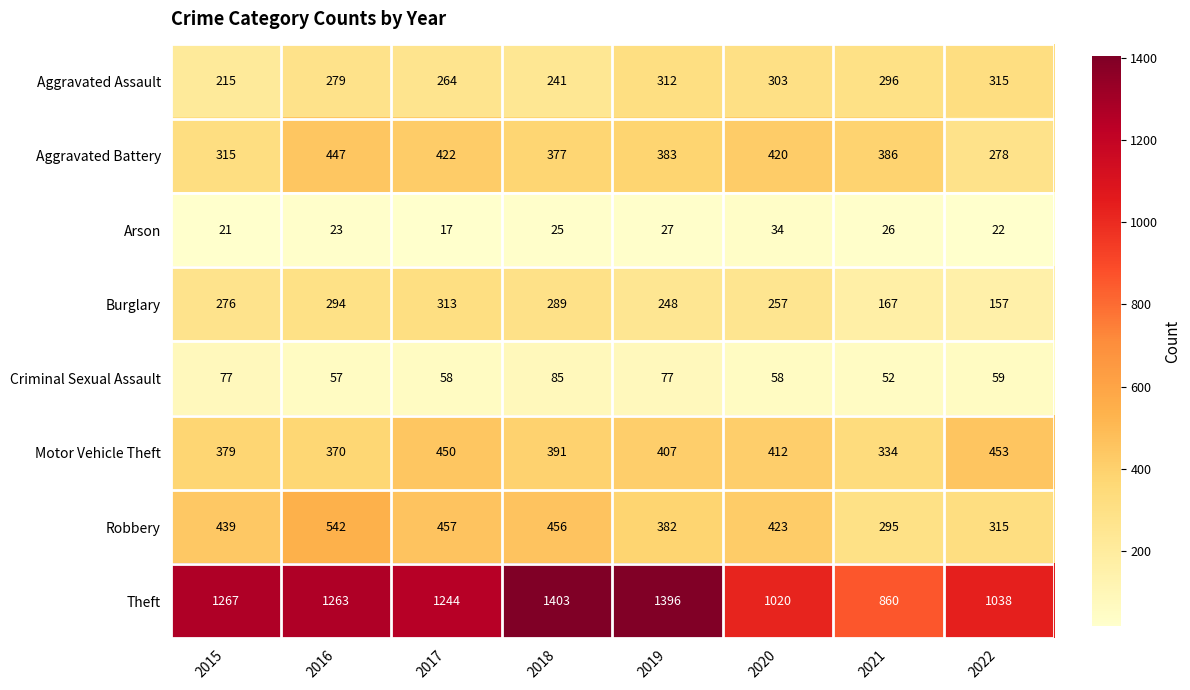

What is the lowest value of the Arson series?

17